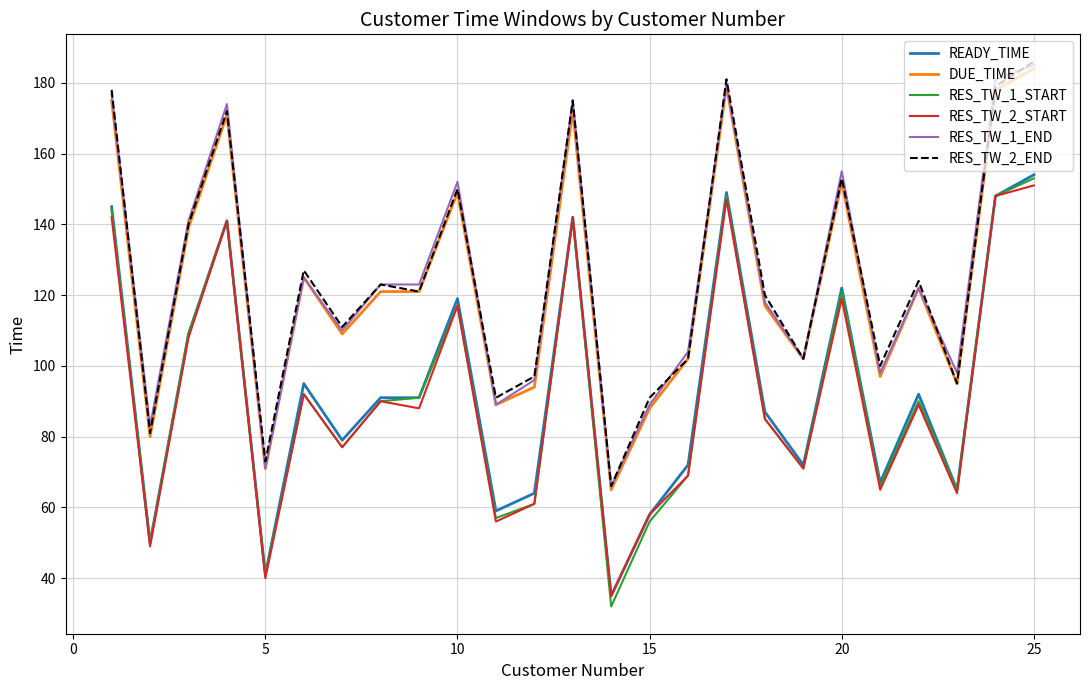

What are all the series names shown in the legend?

READY_TIME, DUE_TIME, RES_TW_1_START, RES_TW_2_START, RES_TW_1_END, RES_TW_2_END